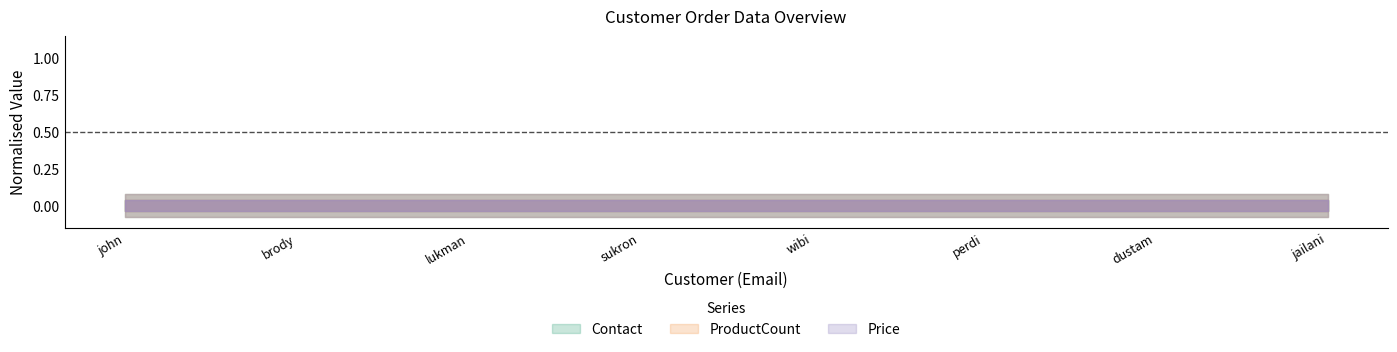

True or false: Price has a value of 499000 at lukman@example.com.

True